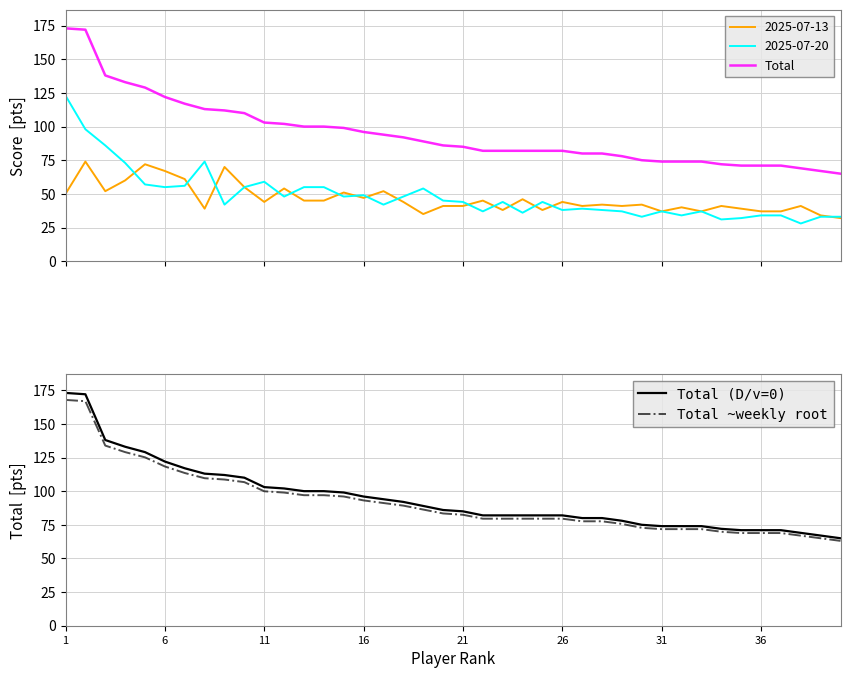

What is the maximum value for Total (D/v=0)?

173.0